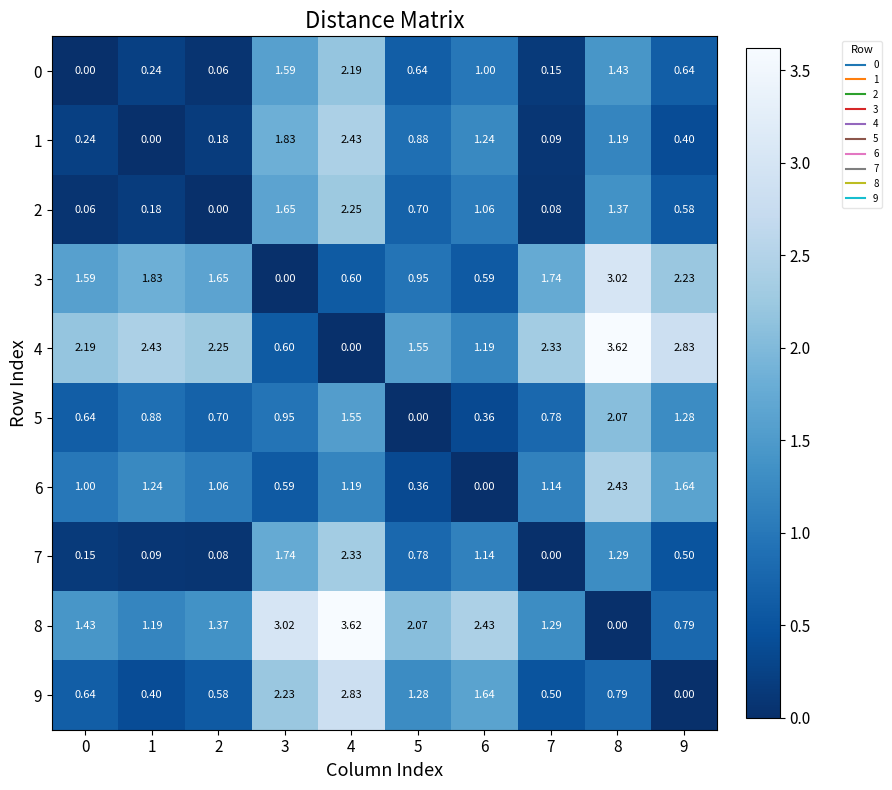

How many values in 8 are above zero?

9